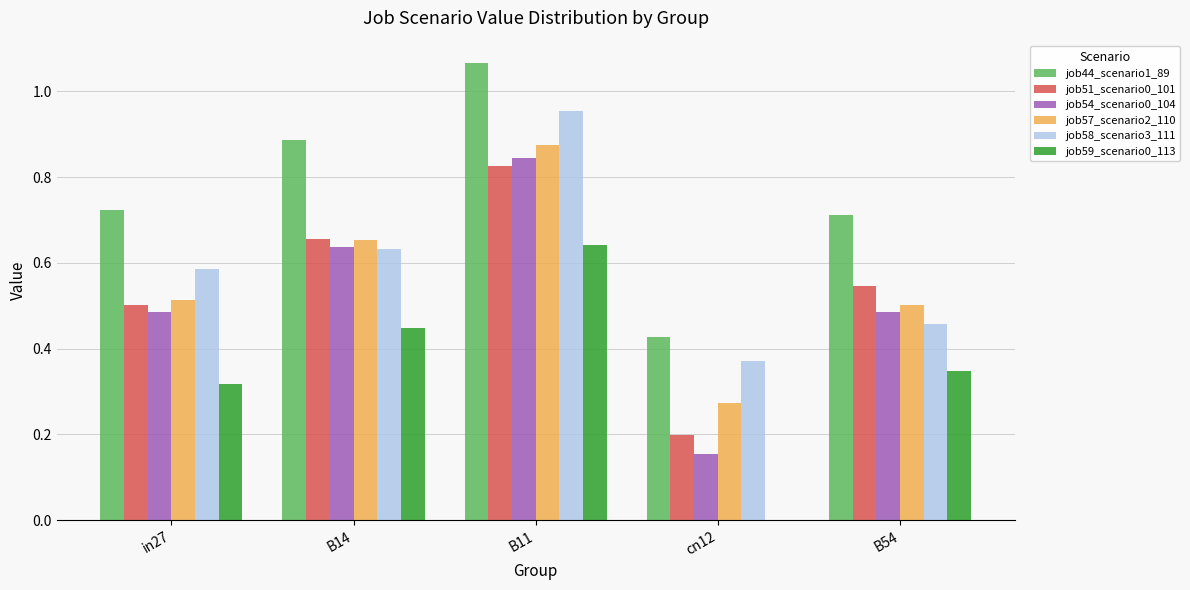

At which label does job57_scenario2_110 reach its peak?

B11